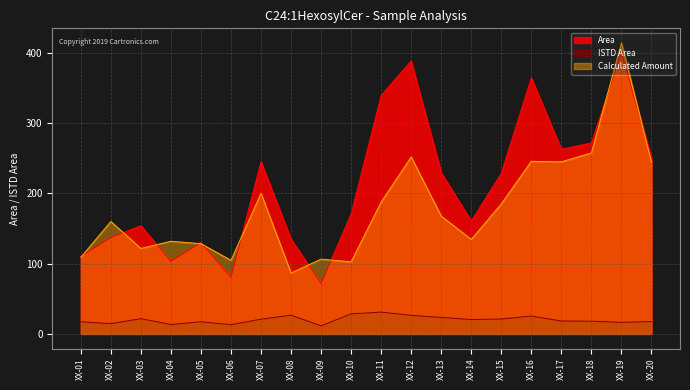

What is the total value across all series at XX-11?

557.8